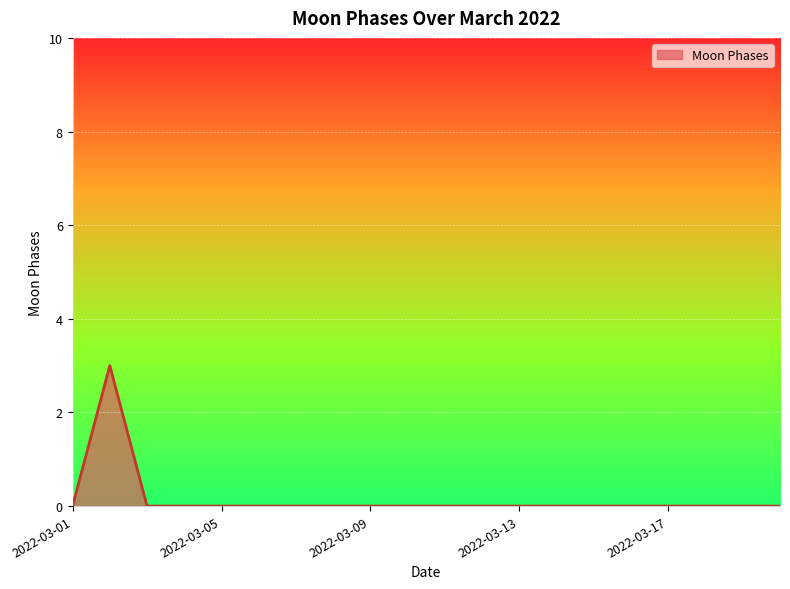

What is the maximum value shown in the chart?

3